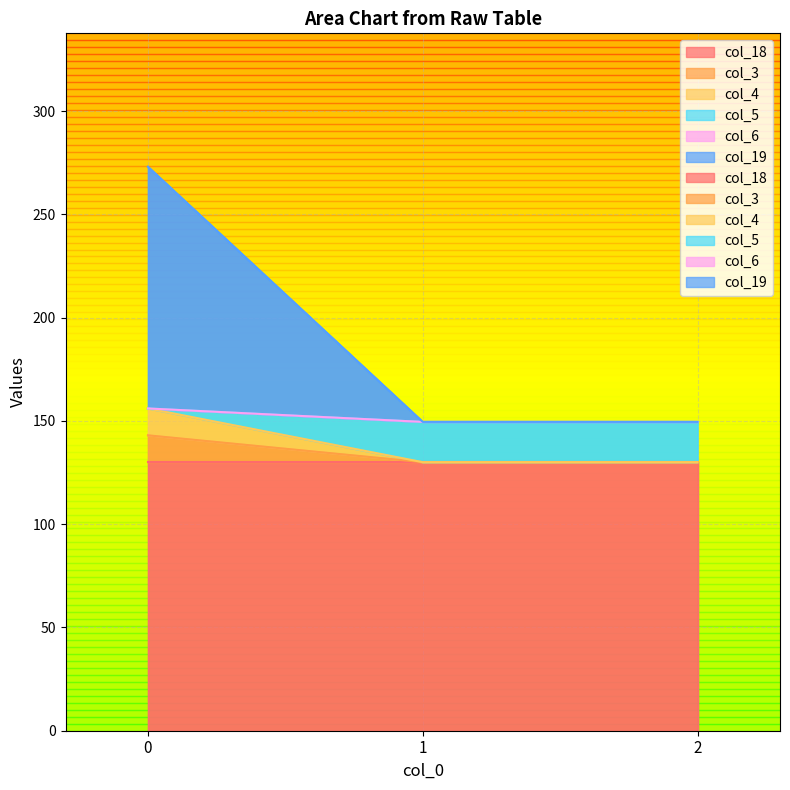

Where is col_3 nearest to the value 136?

1